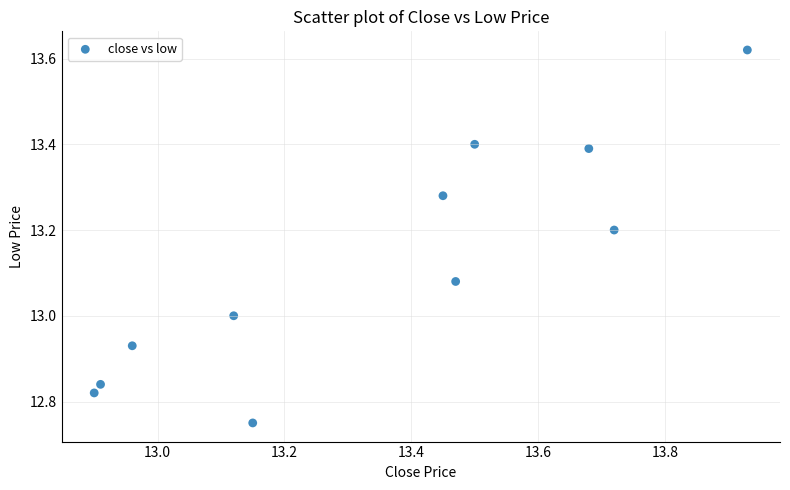

What is the range of Y values (max minus min)?

0.9